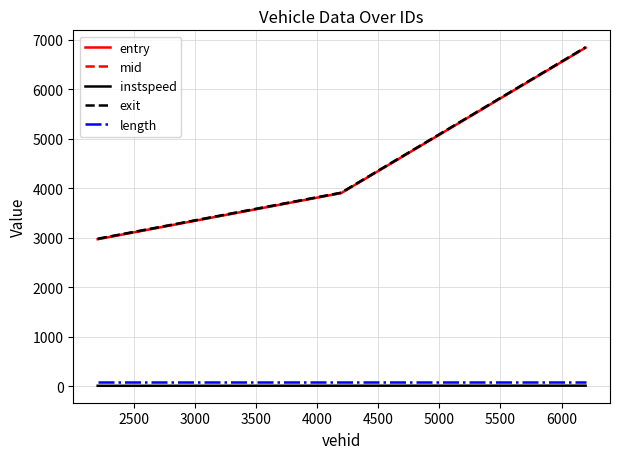

What is the minimum value for exit?

2982.3